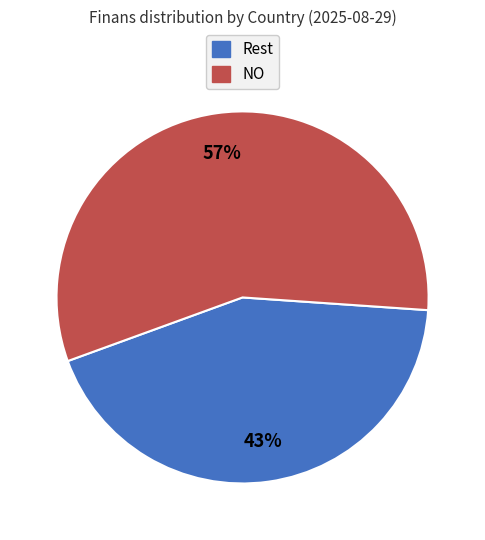

Is there a majority slice in this chart?

Yes